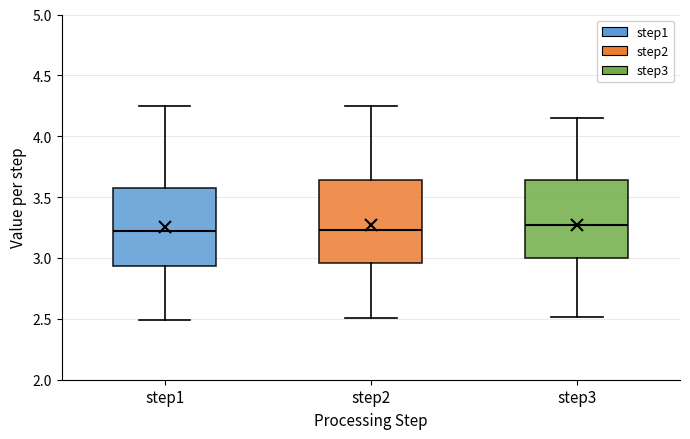

Reading left to right, read every box against the y-axis: the position of its median line, the range the box covers, and the ends of its whiskers. The values are not printed on the chart, so give them approximately, as read against the axis.

step1: median 3.20, box 2.95 to 3.55, whiskers 2.50 to 4.25
step2: median 3.25, box 2.95 to 3.65, whiskers 2.50 to 4.25
step3: median 3.25, box 3.00 to 3.65, whiskers 2.50 to 4.15